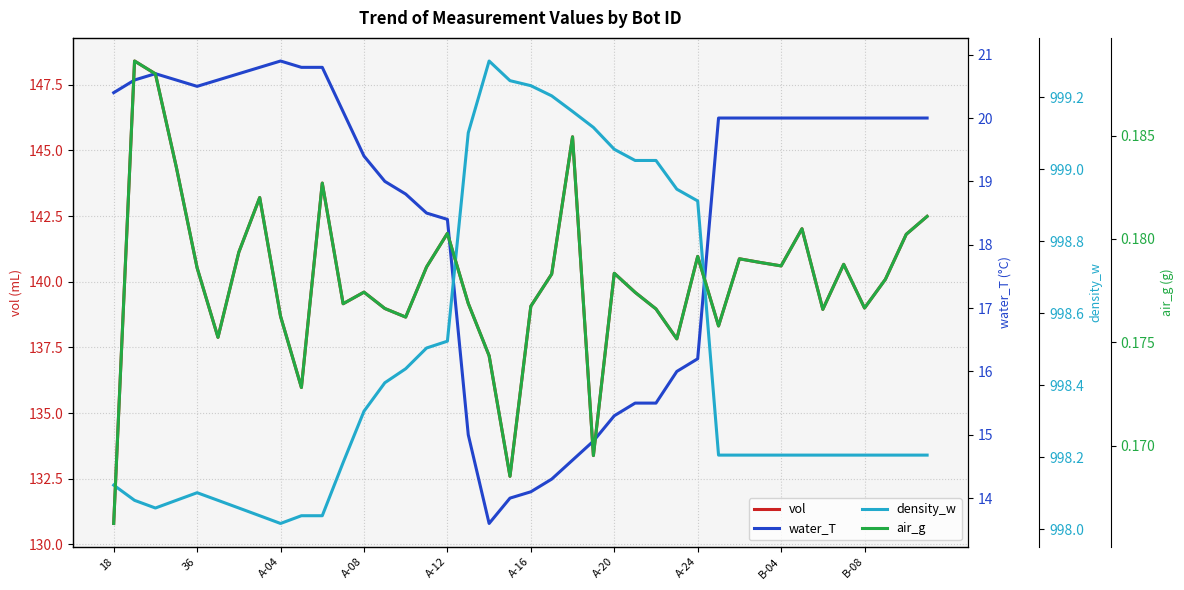

How many air_g values are between 0 and 1?

40